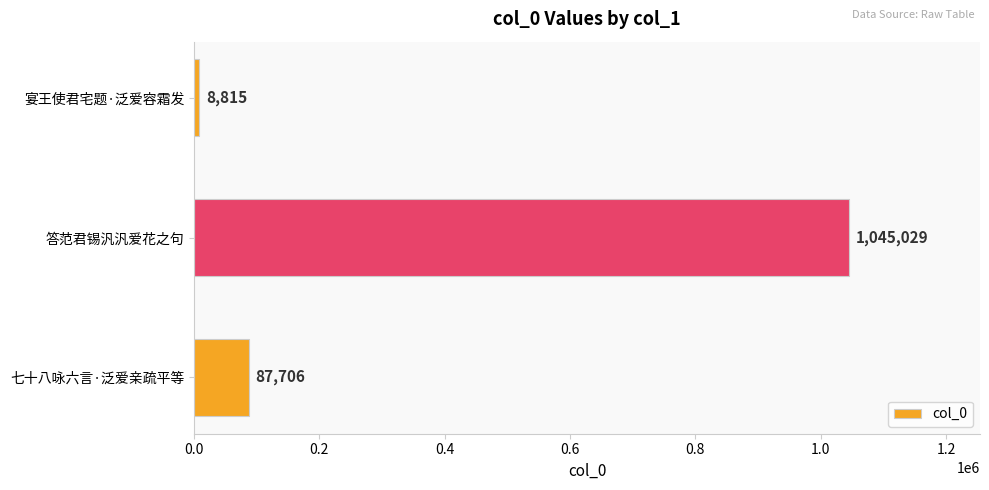

What is the difference between the values at 七十八咏六言·泛爱亲疏平等 and 宴王使君宅题·泛爱容霜发?

78891